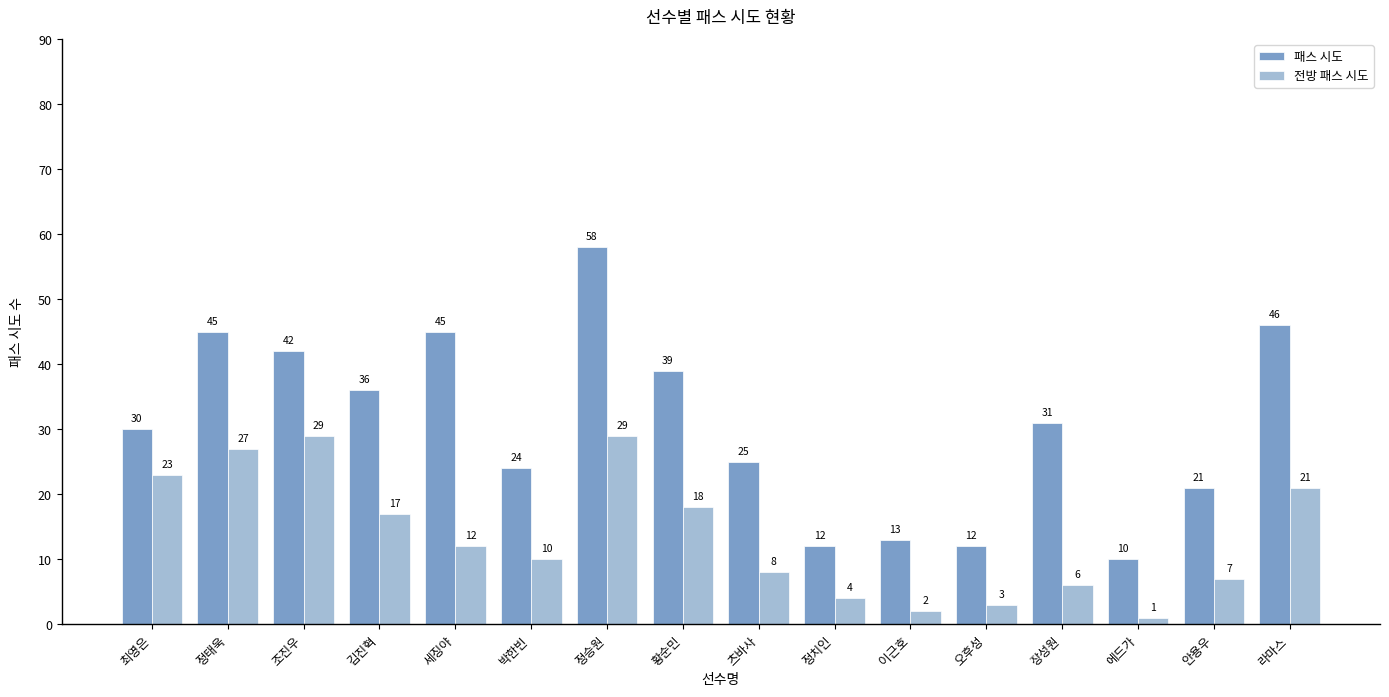

What is the sum of the 전방 패스 시도 values at 츠바사 and 이근호?

10